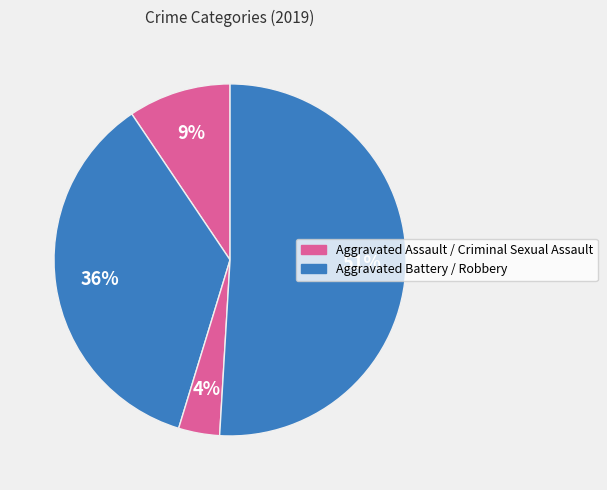

How many segments does this pie chart have?

4